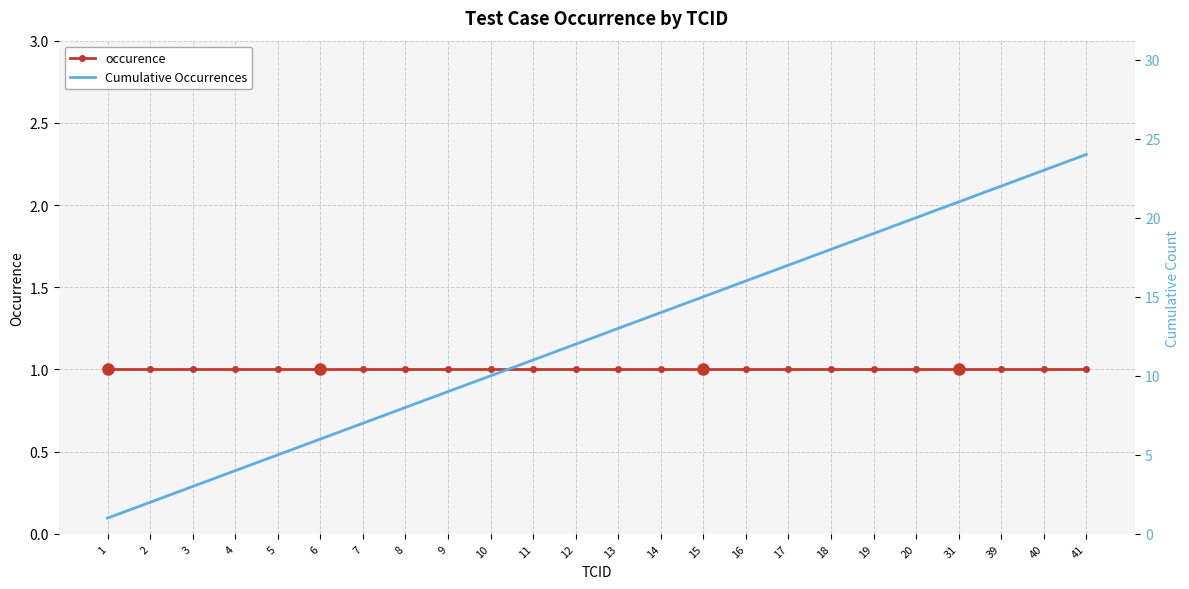

What is the lowest value of the Cumulative Occurrences series?

1